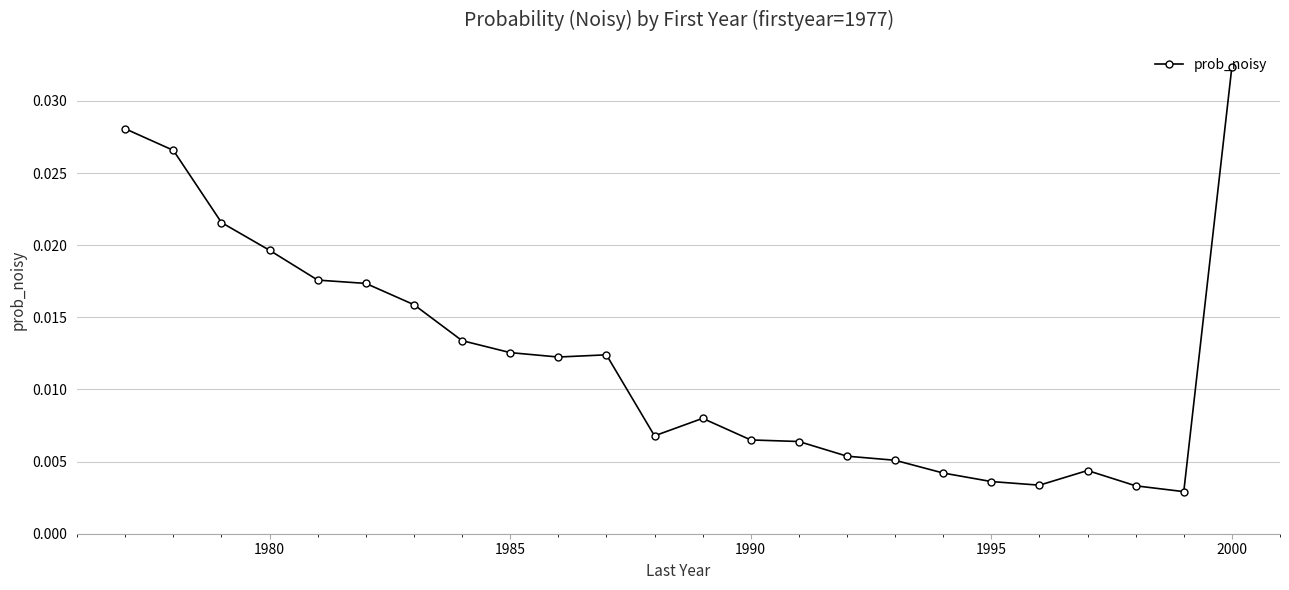

What is the sum of all values?

0.3